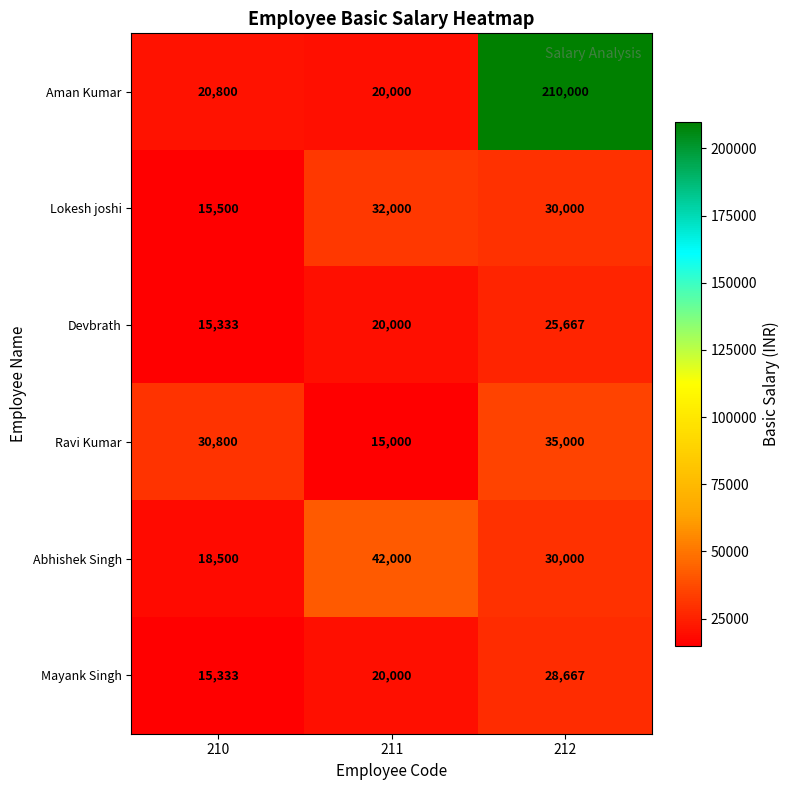

Which series has the largest range (max minus min)?

Aman Kumar